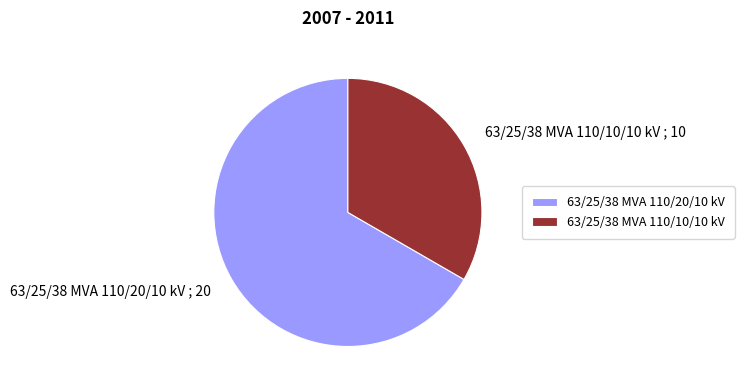

Which slice is the largest?

63/25/38 MVA 110/20/10 kV